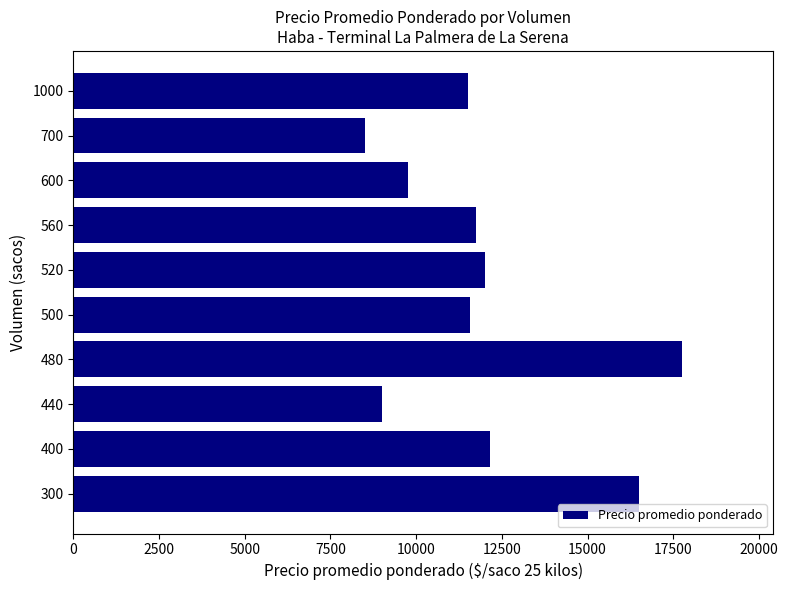

What is the change in value from 480 to 500?

-6188